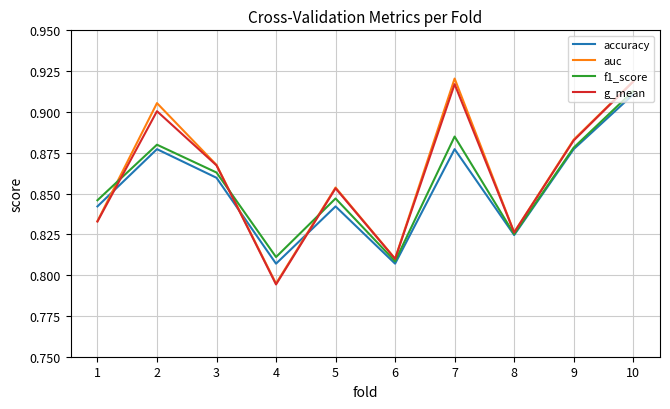

At which label does g_mean reach its minimum?

4